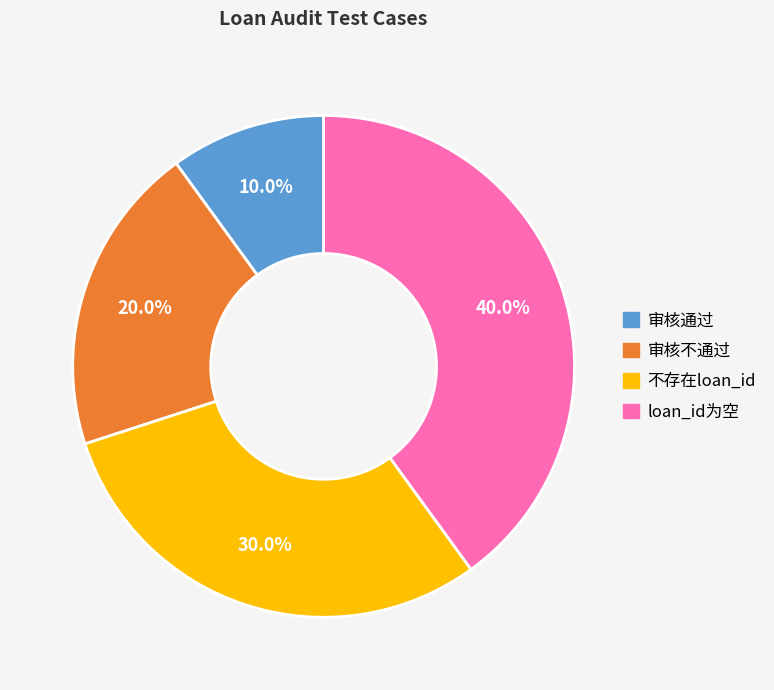

To the nearest percent, what portion does loan_id为空 represent?

40%